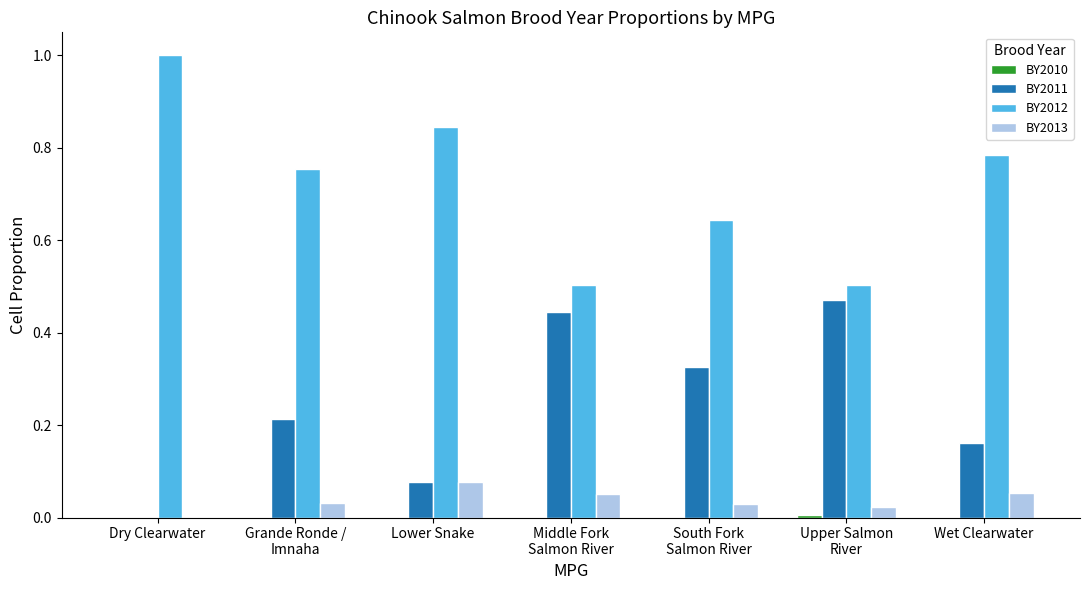

The value of BY2012 at Dry Clearwater is 0.2. True or false?

False